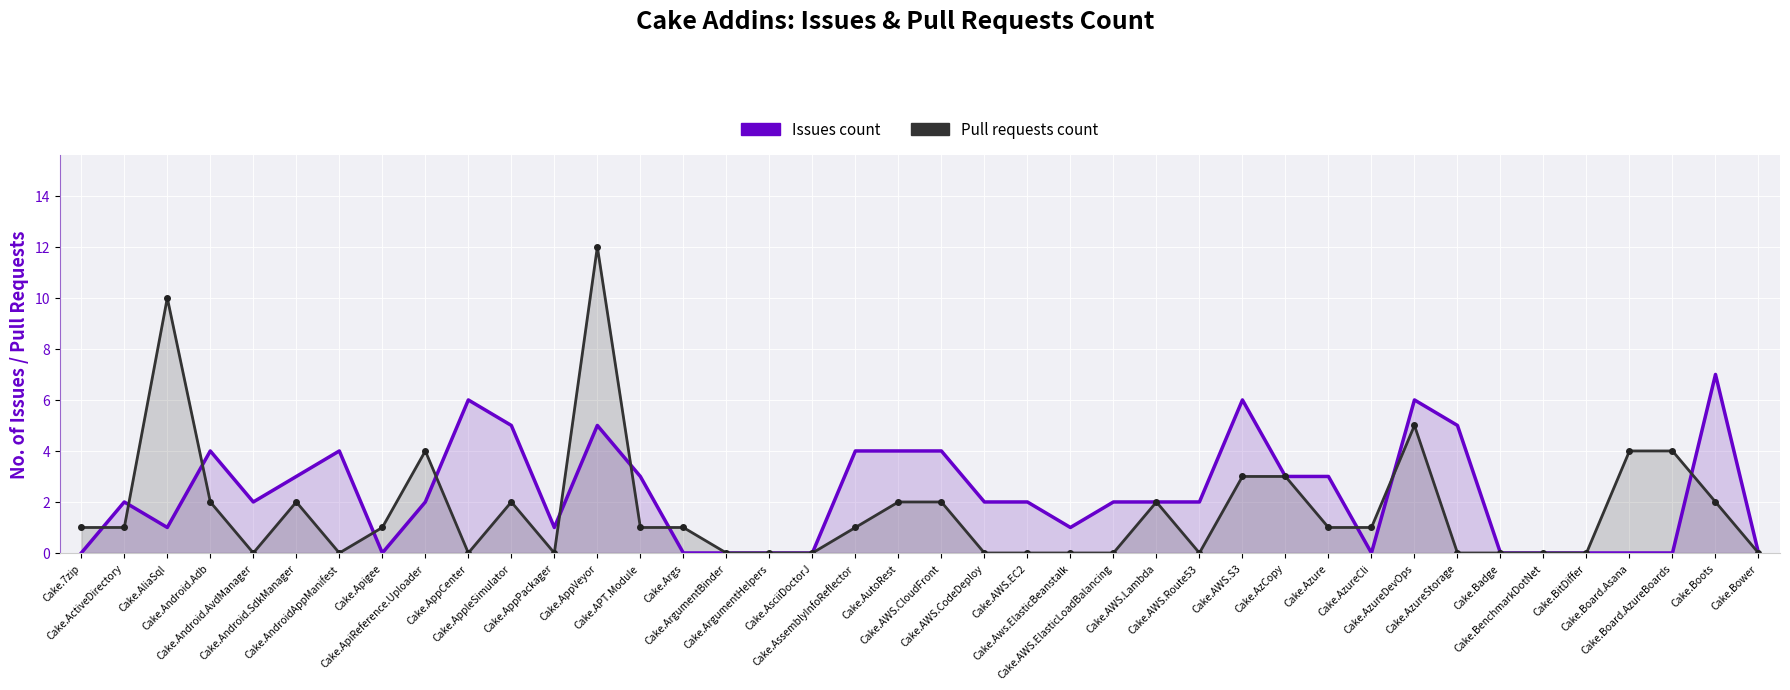

Is the value of Issues count at Cake.AWS.ElasticLoadBalancing greater than the value of Pull requests count at Cake.AutoRest?

No